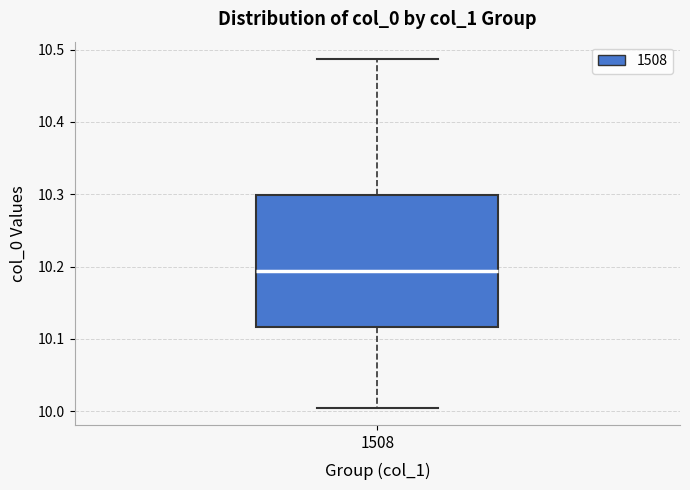

Read this box plot against the y-axis: the position of the median line, the range covered by the box, and the ends of both whiskers. The values are not printed on the chart, so give them approximately, as read against the axis.

median 10.19, box 10.12 to 10.30, whiskers 10.01 to 10.49